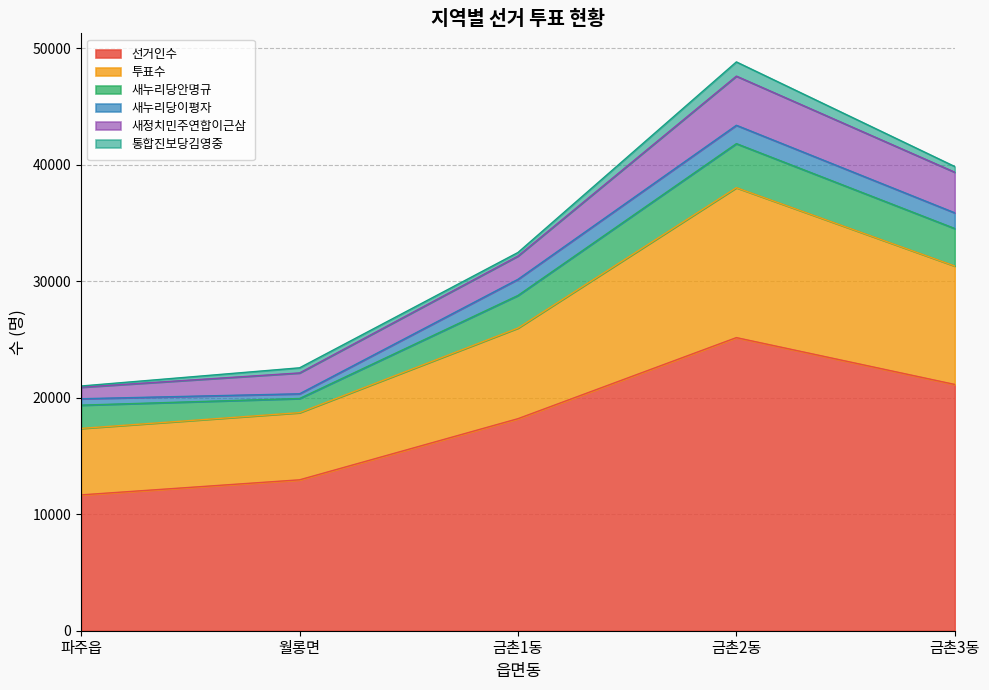

List the labels in order of 새누리당이평자 value, largest first.

금촌2동, 금촌1동, 금촌3동, 파주읍, 월롱면